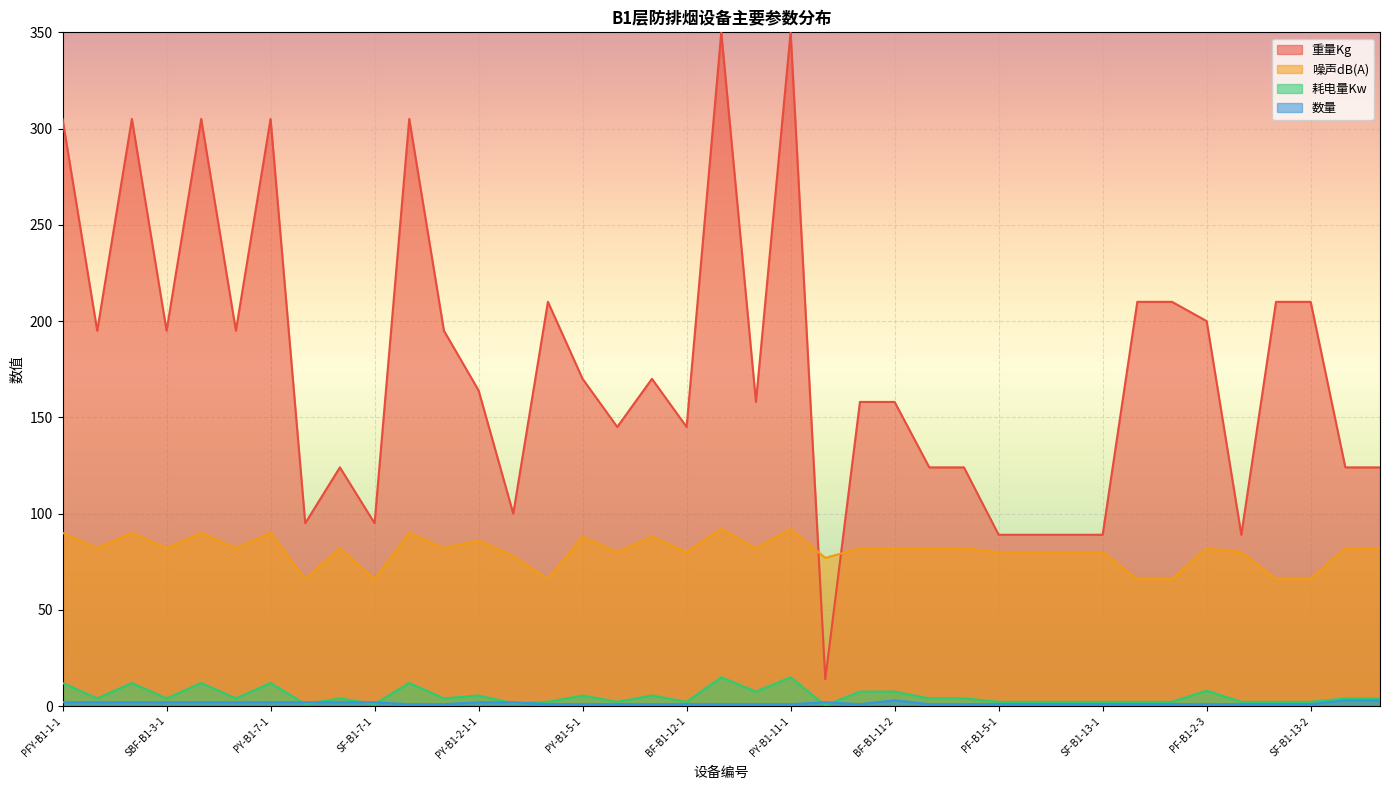

What are all the series names shown in the legend?

重量Kg, 噪声dB(A), 耗电量Kw, 数量